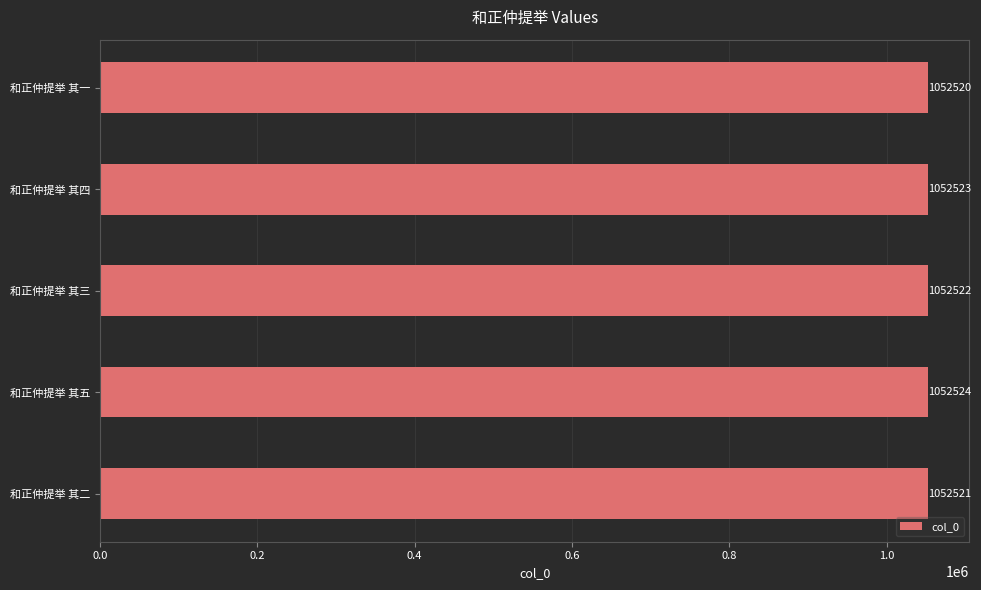

List the labels in order of value, largest first.

和正仲提举 其五, 和正仲提举 其四, 和正仲提举 其三, 和正仲提举 其二, 和正仲提举 其一